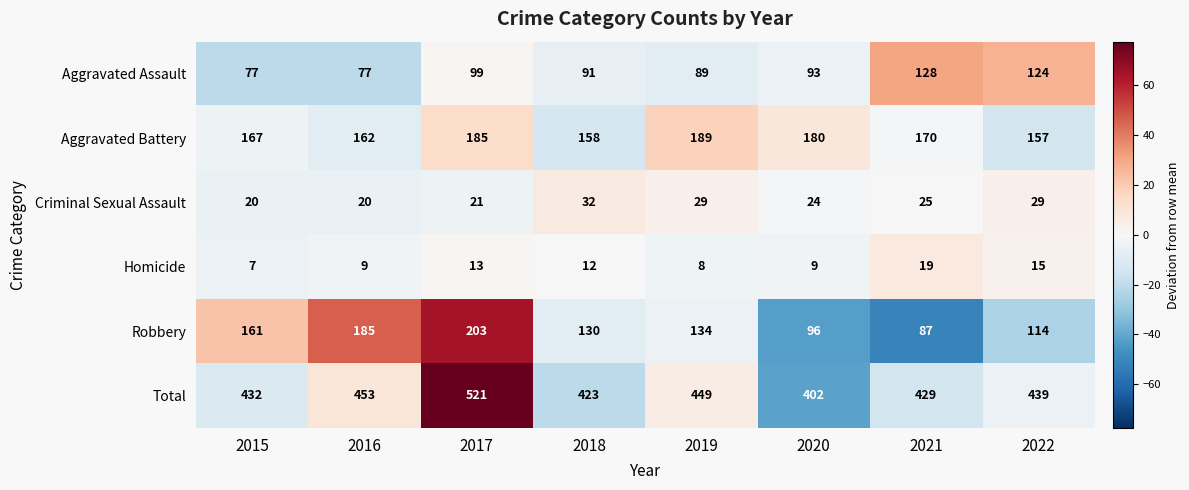

What is the total value across all series at 2015?

864